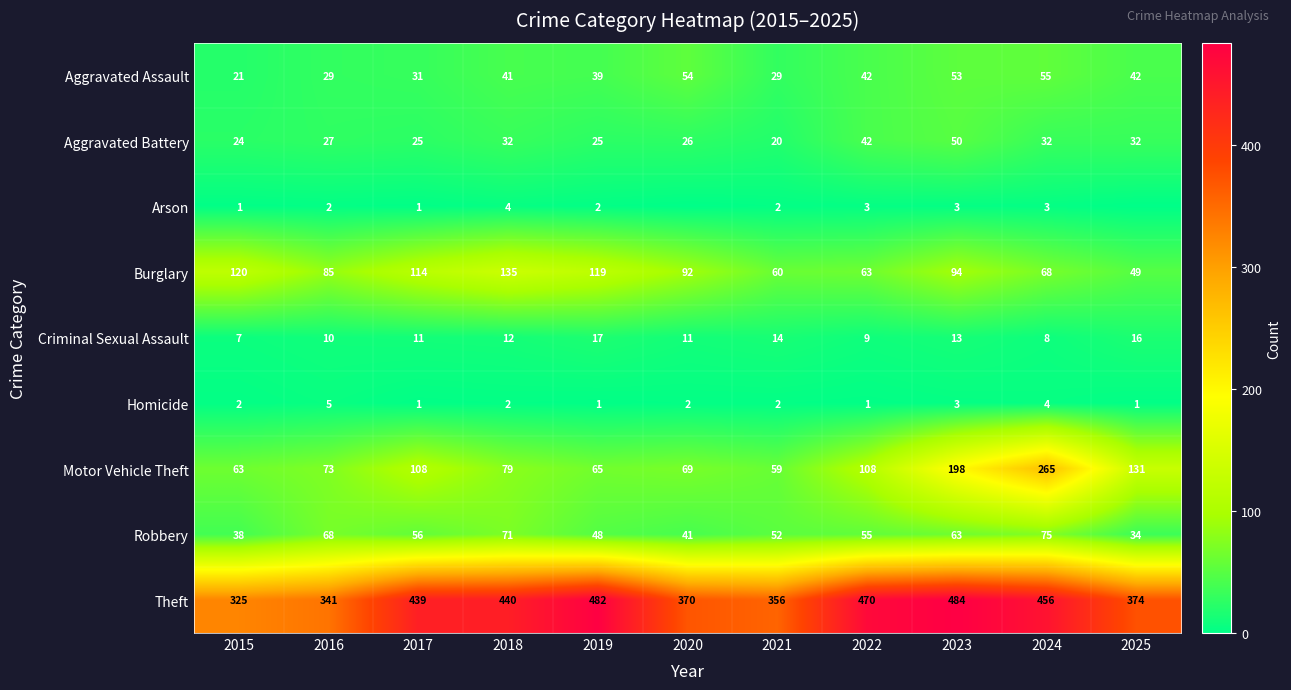

What is the approximate value of Theft at 2022, to the nearest 50?

450